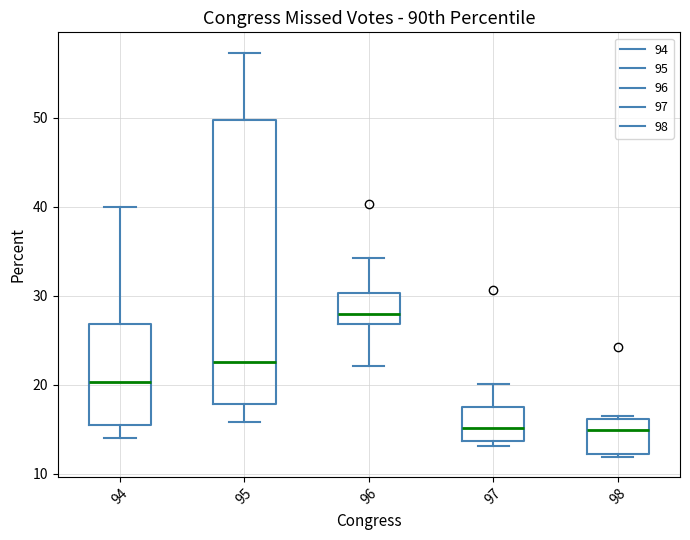

Reading left to right, read every box against the y-axis: the position of its median line, the range the box covers, and the ends of its whiskers. The values are not printed on the chart, so give them approximately, as read against the axis.

94: median 20, box 16 to 27, whiskers 14 to 40
95: median 23, box 18 to 50, whiskers 16 to 57
96: median 28, box 27 to 30, whiskers 22 to 34
97: median 15, box 14 to 17, whiskers 13 to 20
98: median 15, box 12 to 16, whiskers 12 to 17